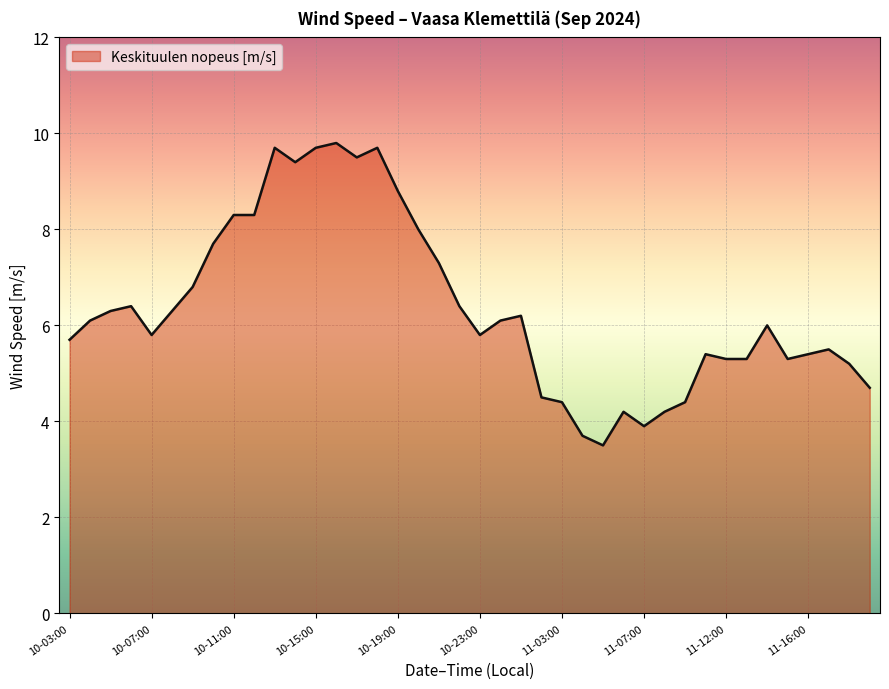

What is the difference between the maximum and minimum values?

6.3